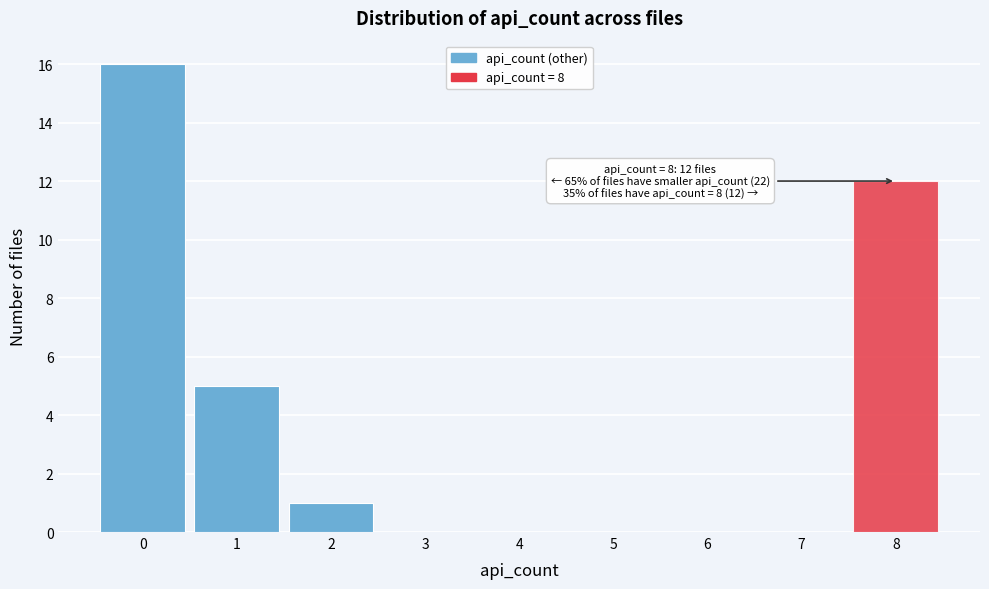

Over which range of the x-axis is the bar tallest?

-0.5 to 0.5